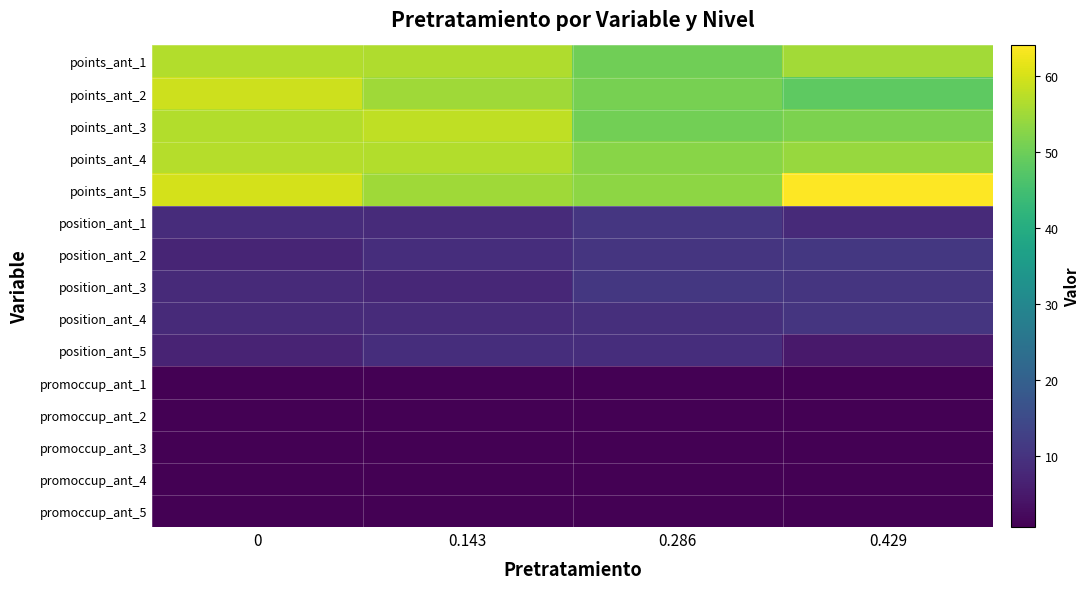

List the series in order of their peak value, highest first.

points_ant_5, points_ant_2, points_ant_3, points_ant_4, points_ant_1, position_ant_3, position_ant_2, position_ant_1, position_ant_4, position_ant_5, promoccup_ant_3, promoccup_ant_4, promoccup_ant_5, promoccup_ant_2, promoccup_ant_1